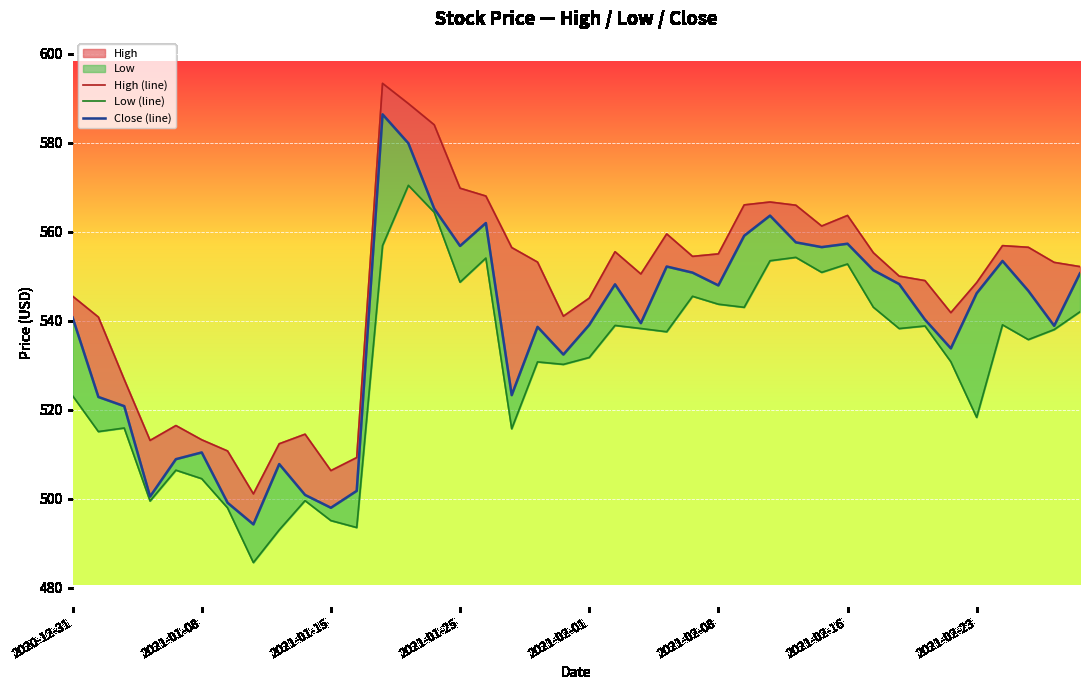

Between 11 and 32, which is larger?

32